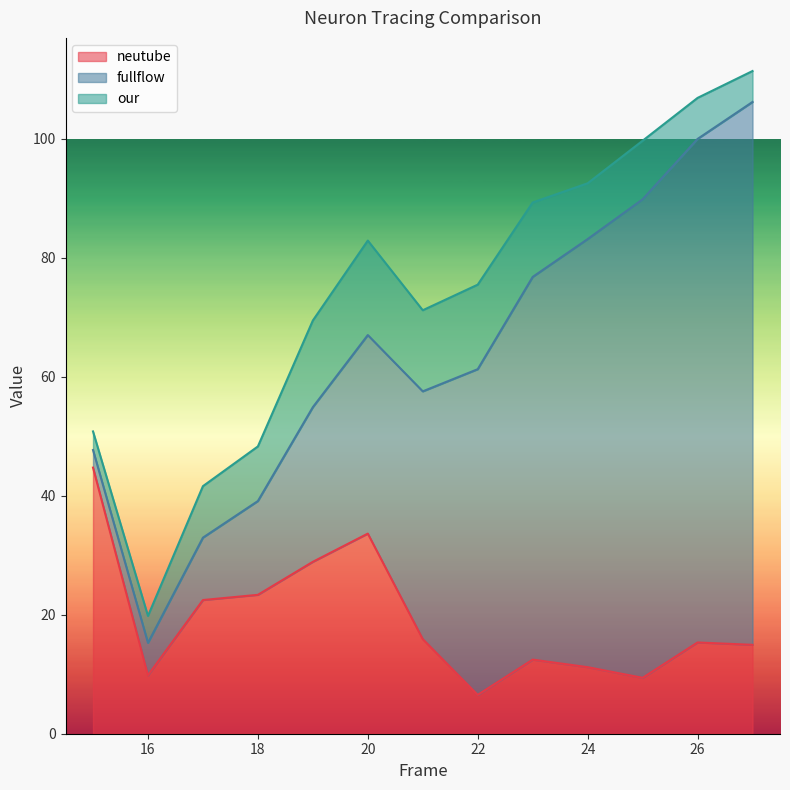

What is the highest value of the neutube series?

44.7